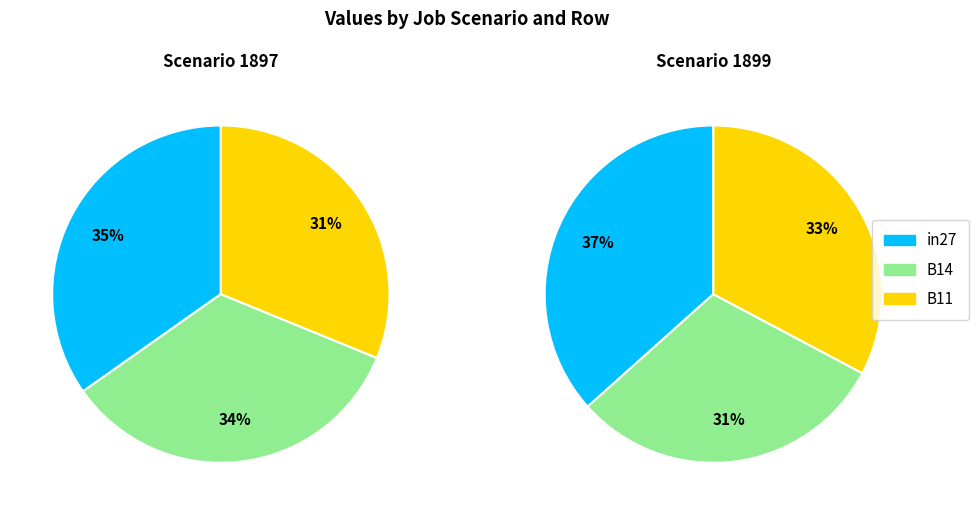

Is there any slice that represents more than half of the pie?

No